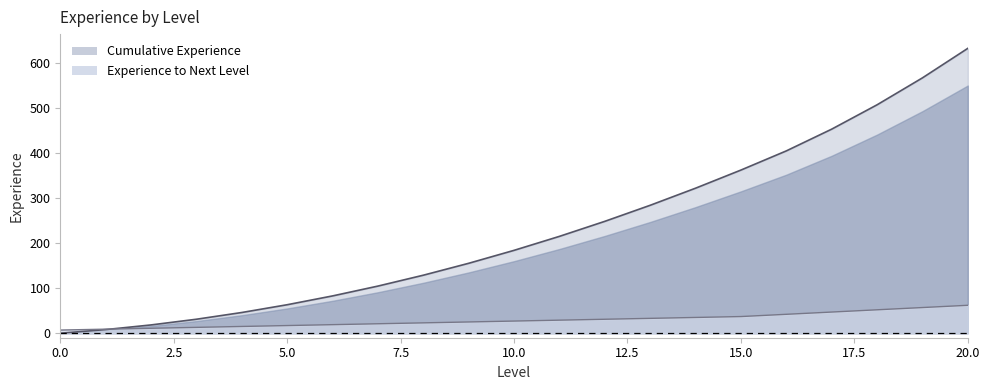

What position from the left is 17?

18